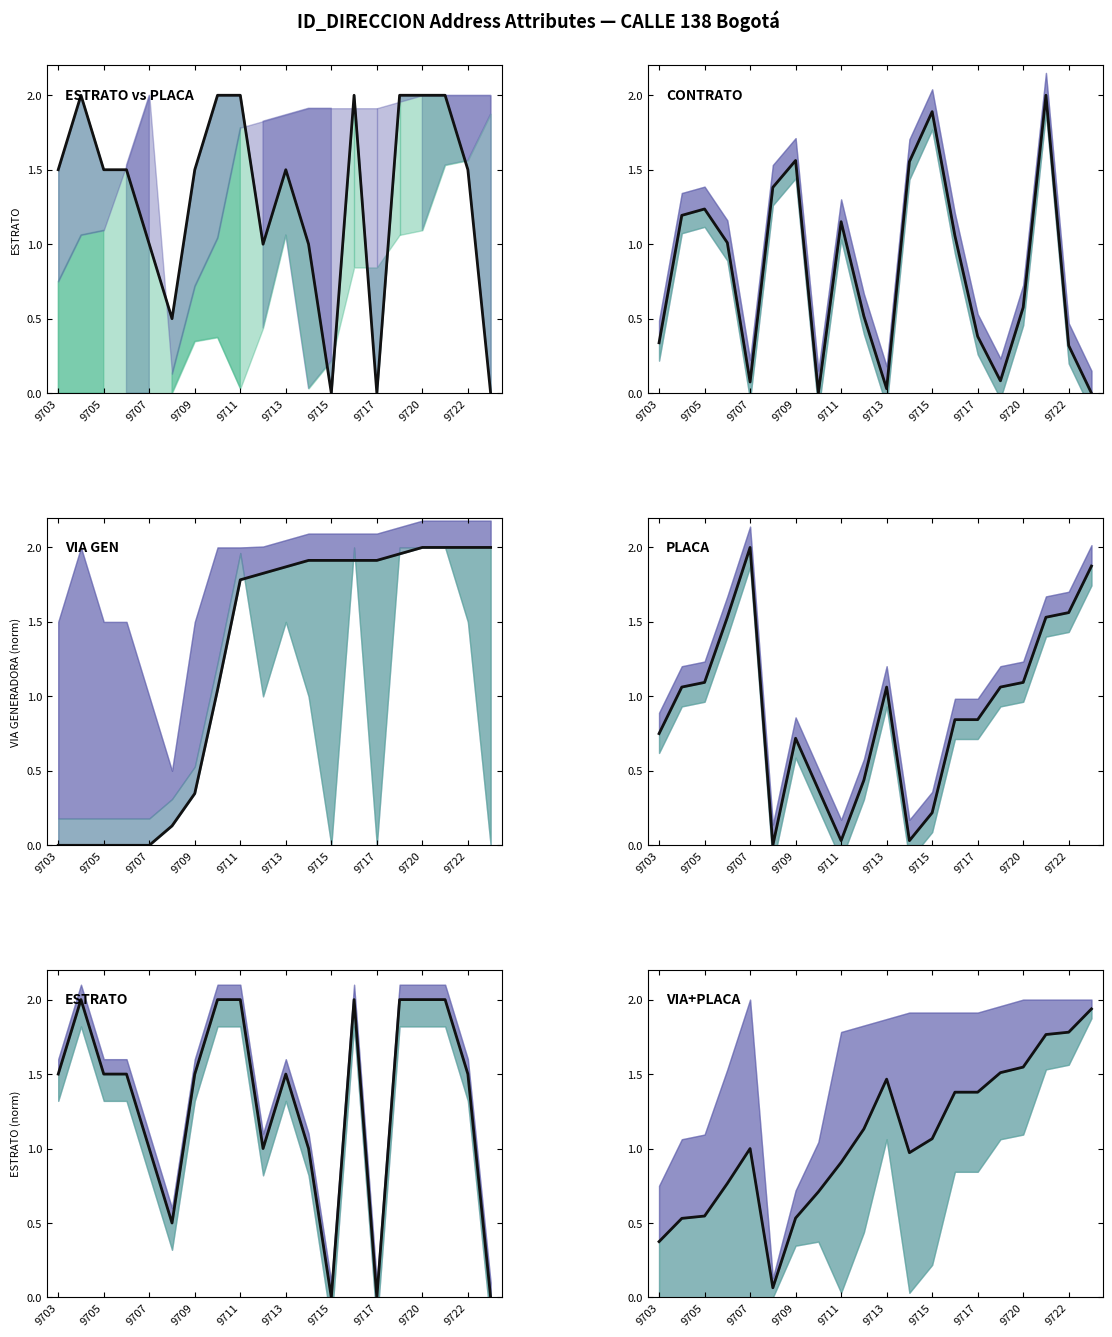

What is the average value of the ESTRATO series?

1.3